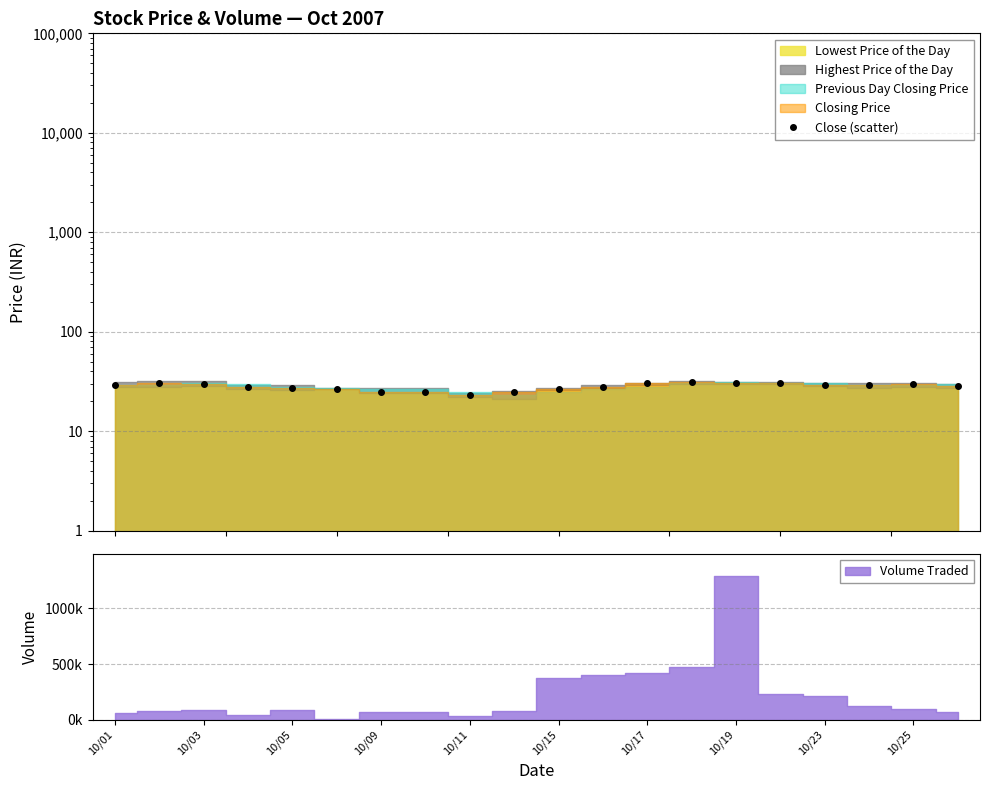

True or false: the data has more than 2 interior local peaks.

True